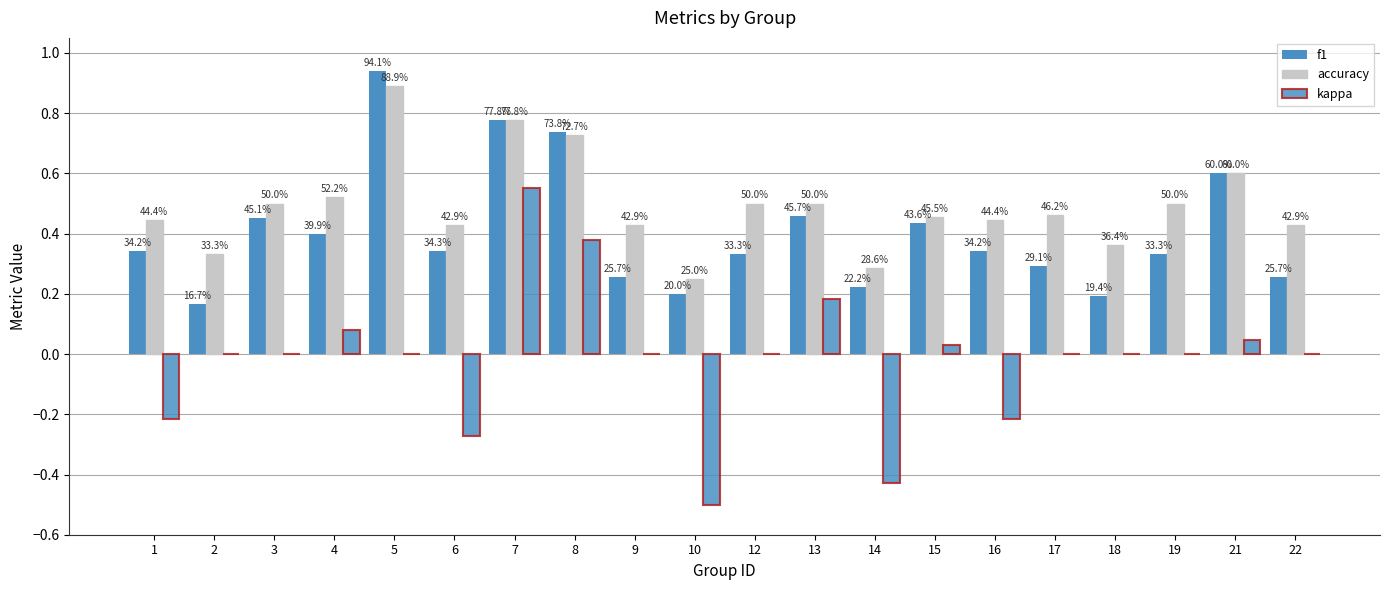

Are the bars horizontal?

No